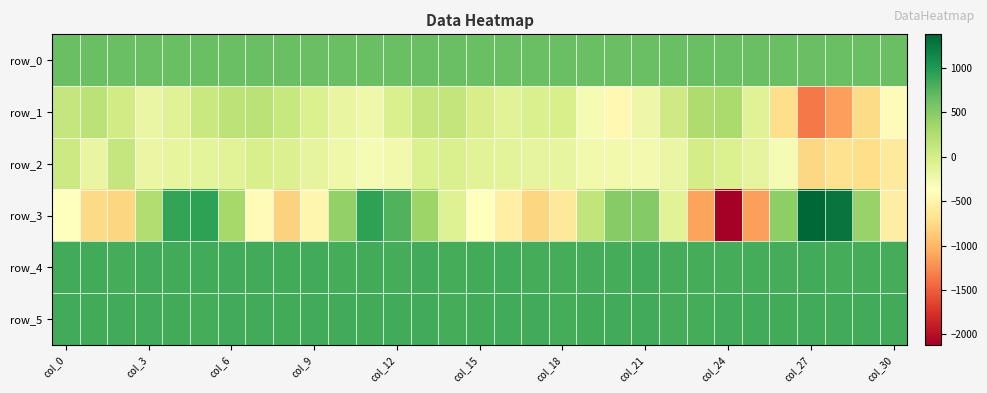

Count the number of data series in this chart.

6